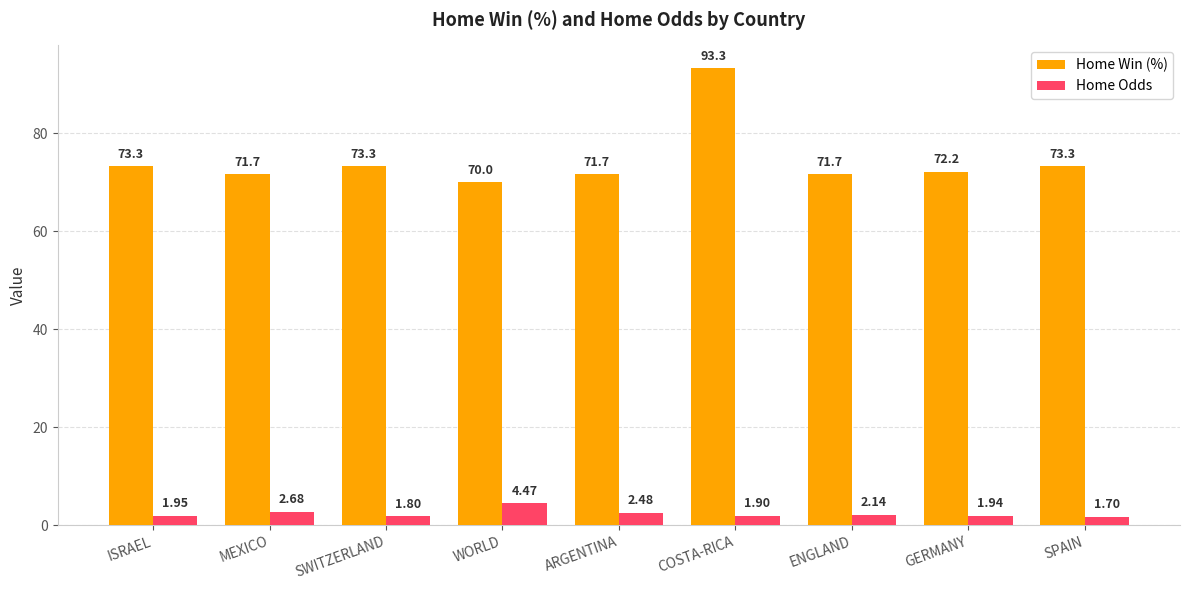

What is the label of the 3rd bar from the left?

SWITZERLAND